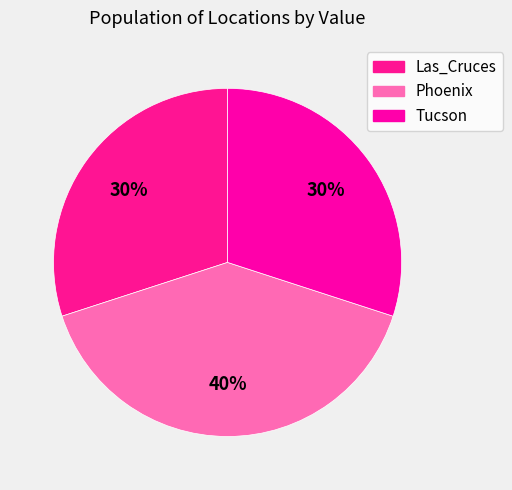

Rank the categories by value from lowest to highest.

Las_Cruces, Tucson, Phoenix